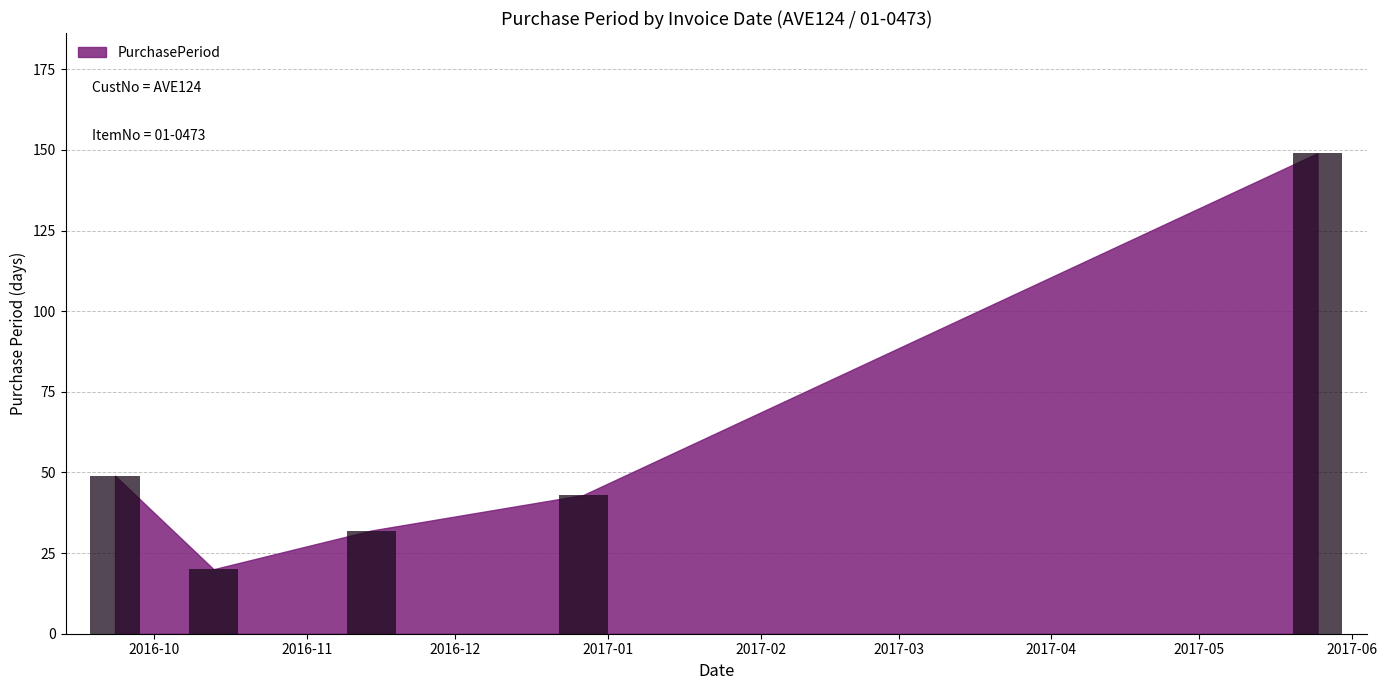

How many distinct data groups are displayed?

1